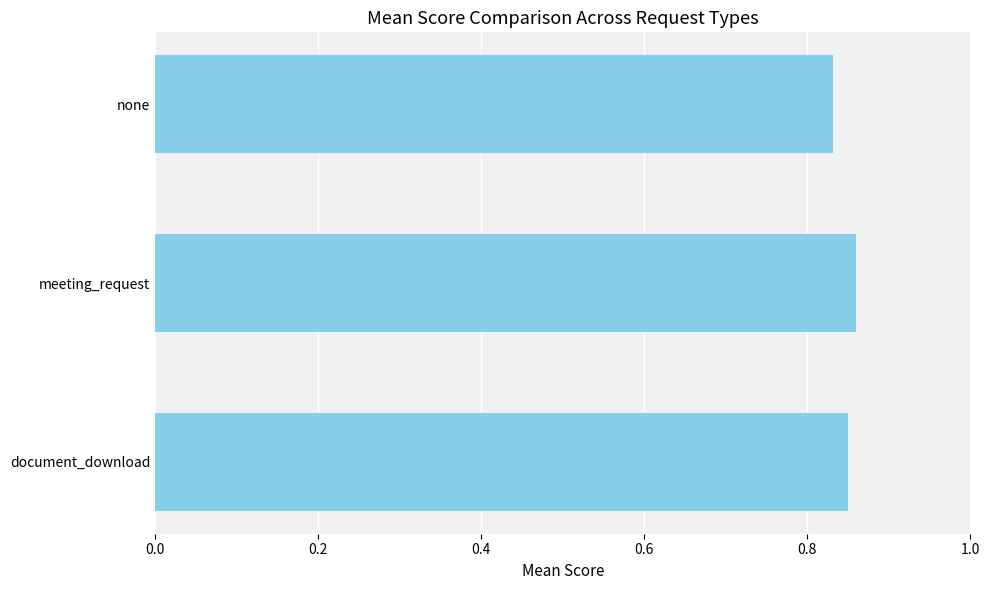

What is the sum of all values?

2.5